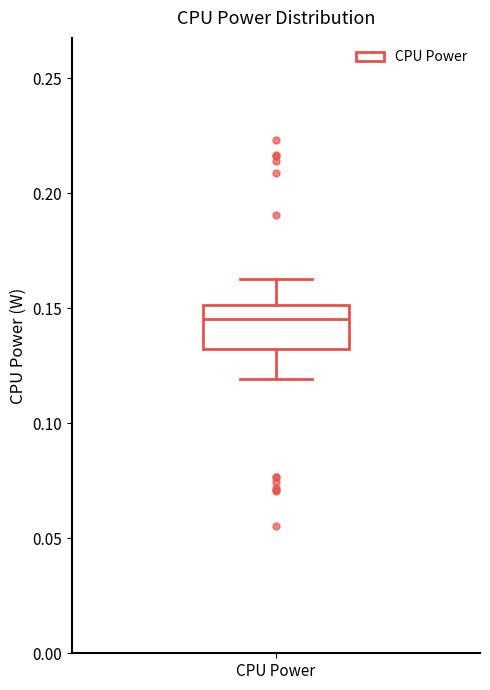

Transcribe this box plot: give where the median line is, the range the box spans, and where the two whiskers end, as read against the y-axis. The values are not printed on the chart, so give them approximately, as read against the axis.

median 0.145, box 0.130 to 0.150, whiskers 0.120 to 0.165